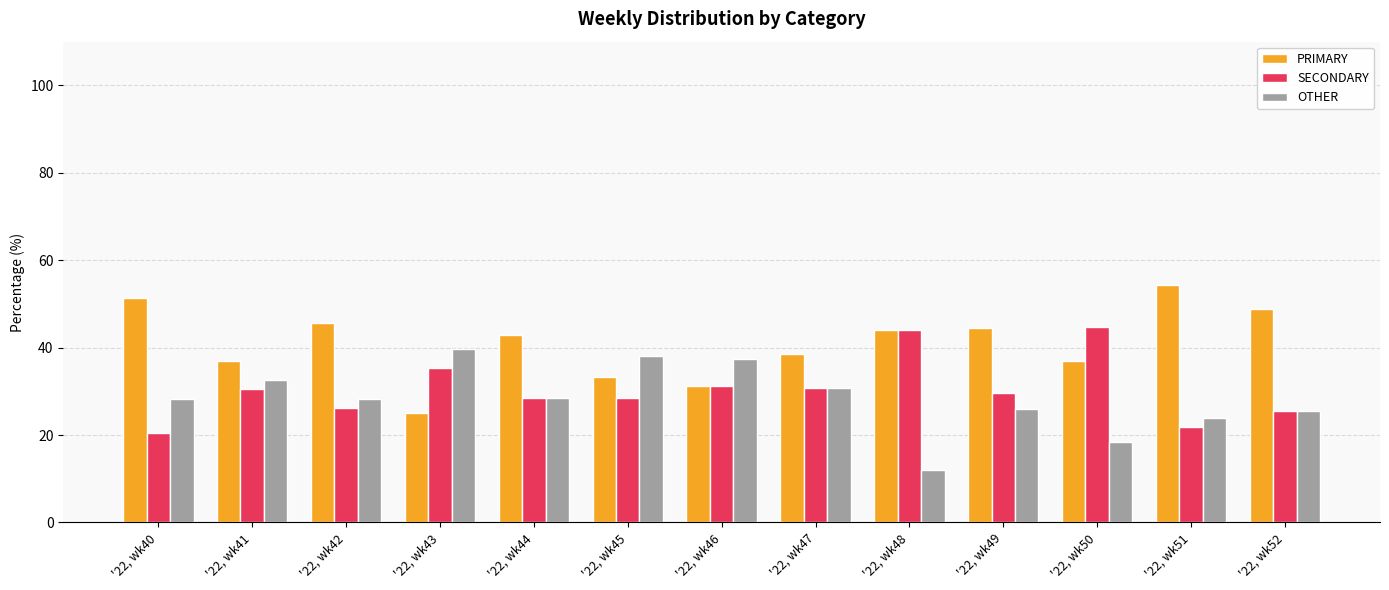

True or false: SECONDARY has a value of 62.0 at '22, wk48.

False